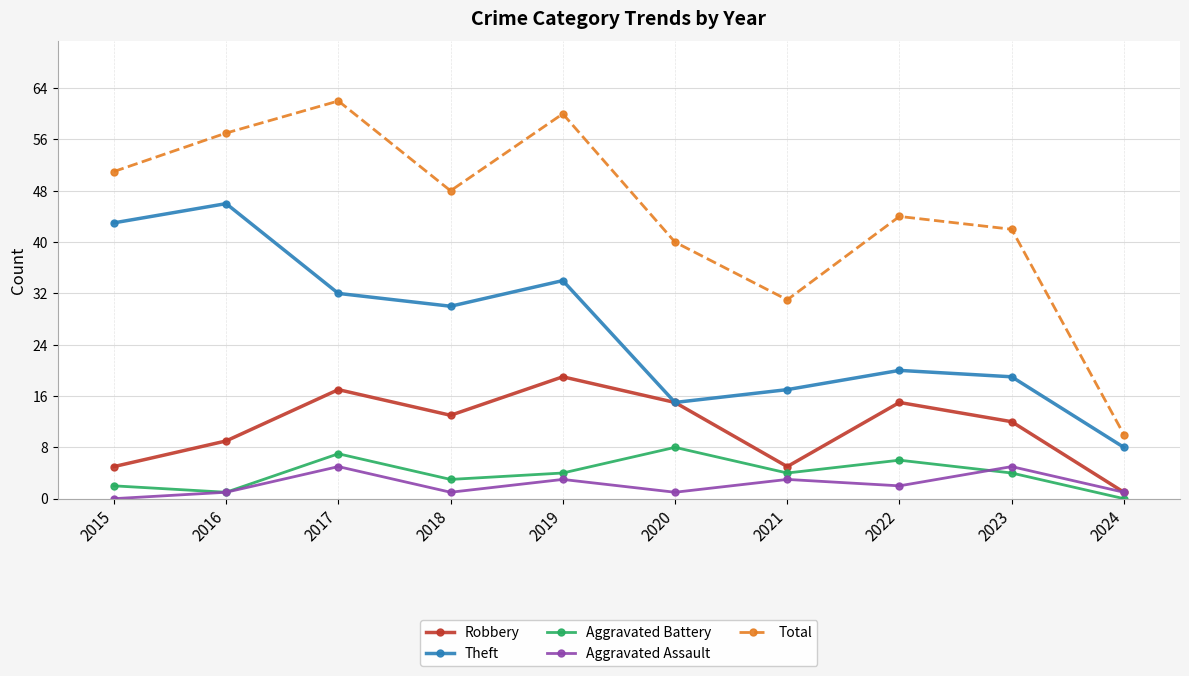

How many interior local peaks does the Aggravated Assault series have?

4